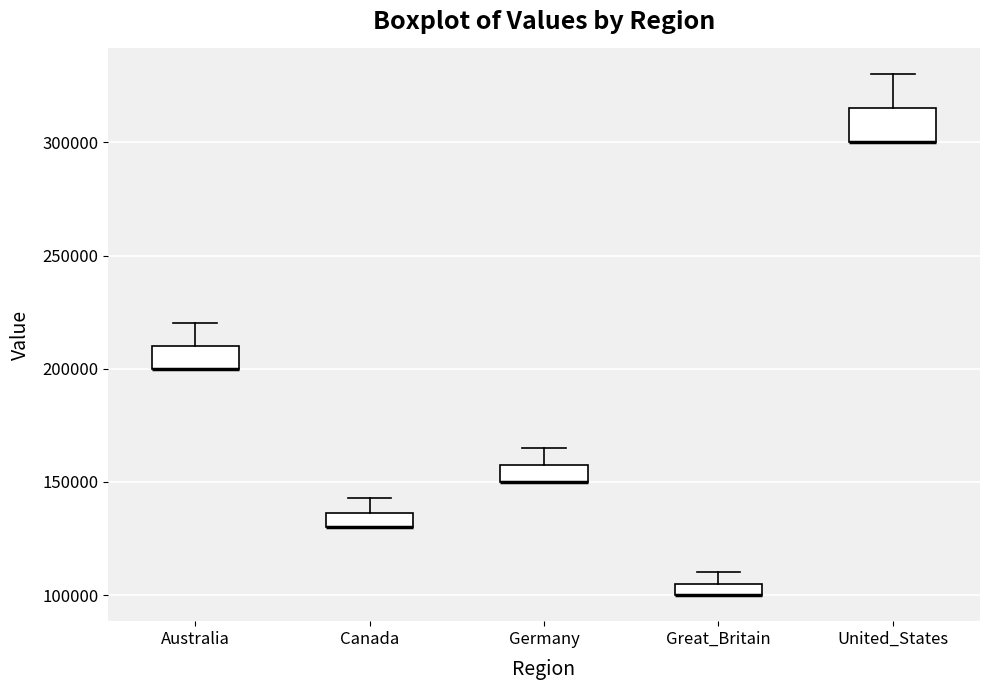

Where is the upper edge of the box for Australia on the y-axis? The values are not printed on the chart, so give them approximately, as read against the axis.

210000